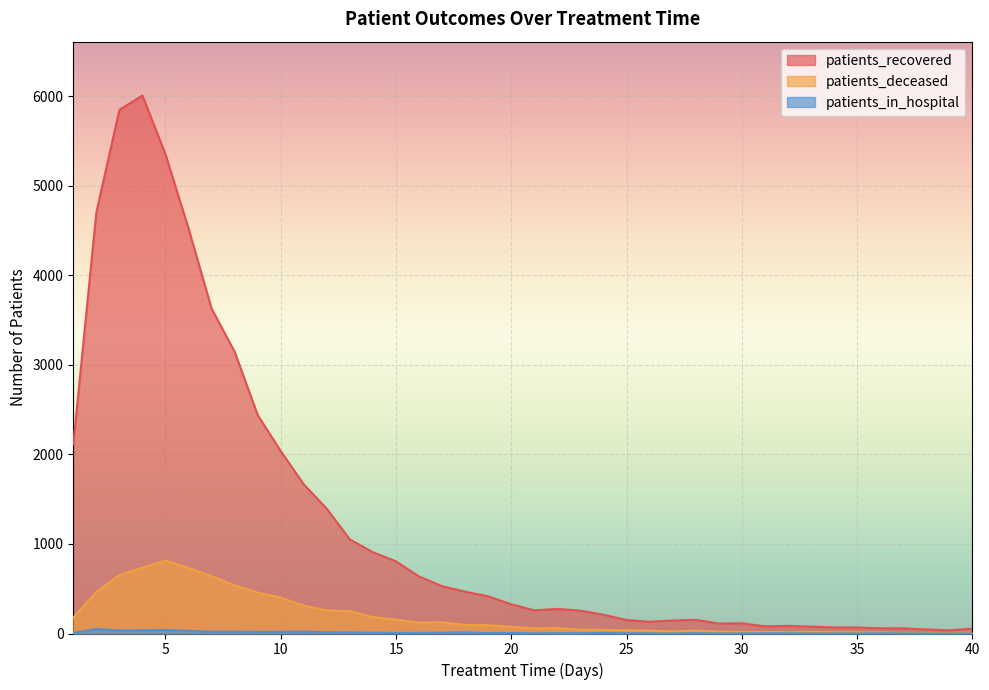

Does the chart display data point markers on the line(s)?

No